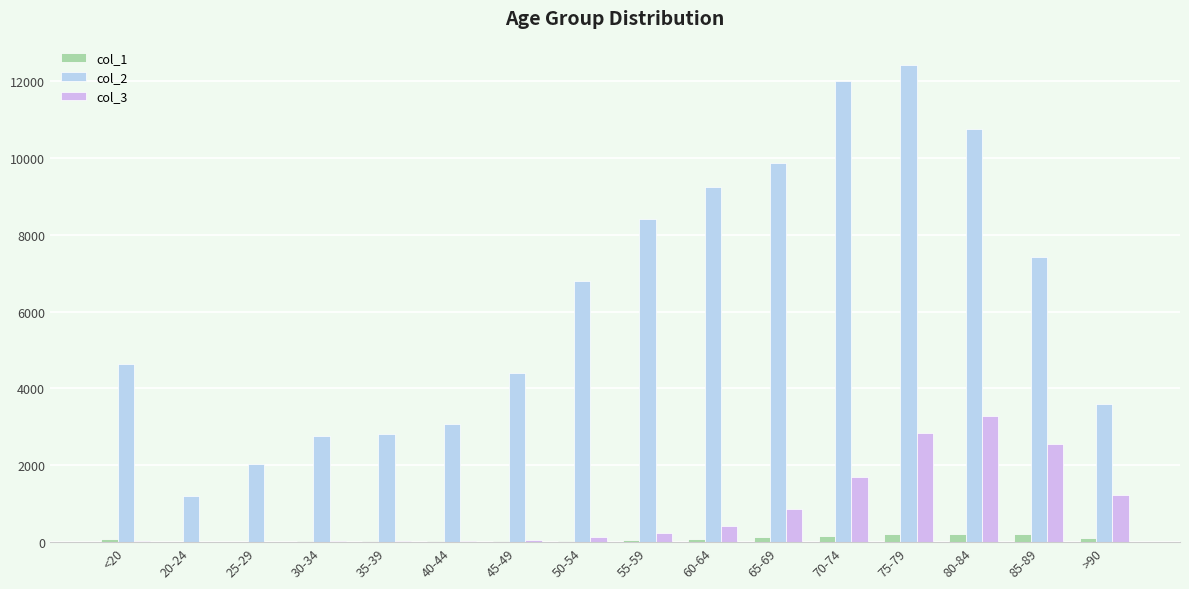

What is the difference between the maximum and minimum values in the col_3 series?

3270